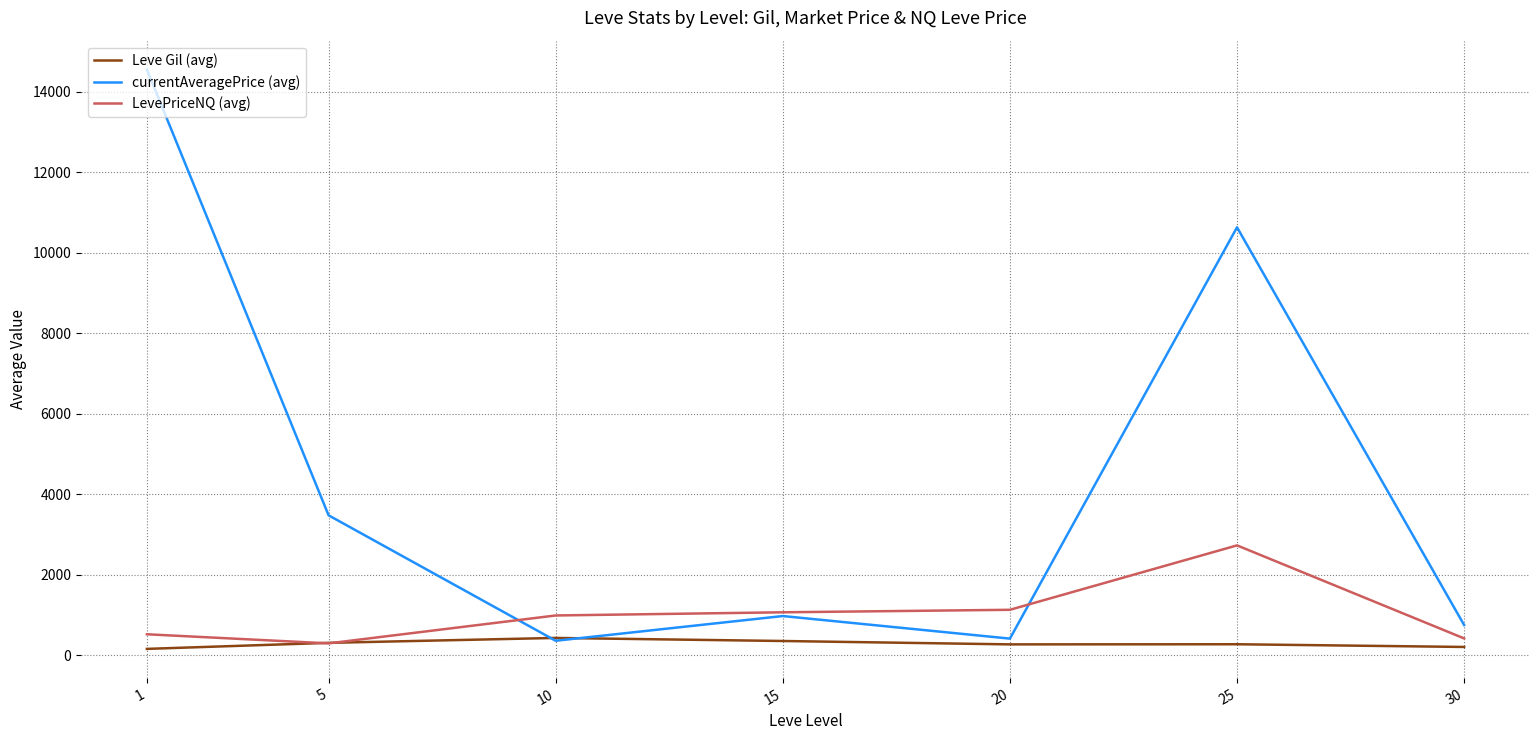

The value of LevePriceNQ (avg) at 25 is 2731. True or false?

True